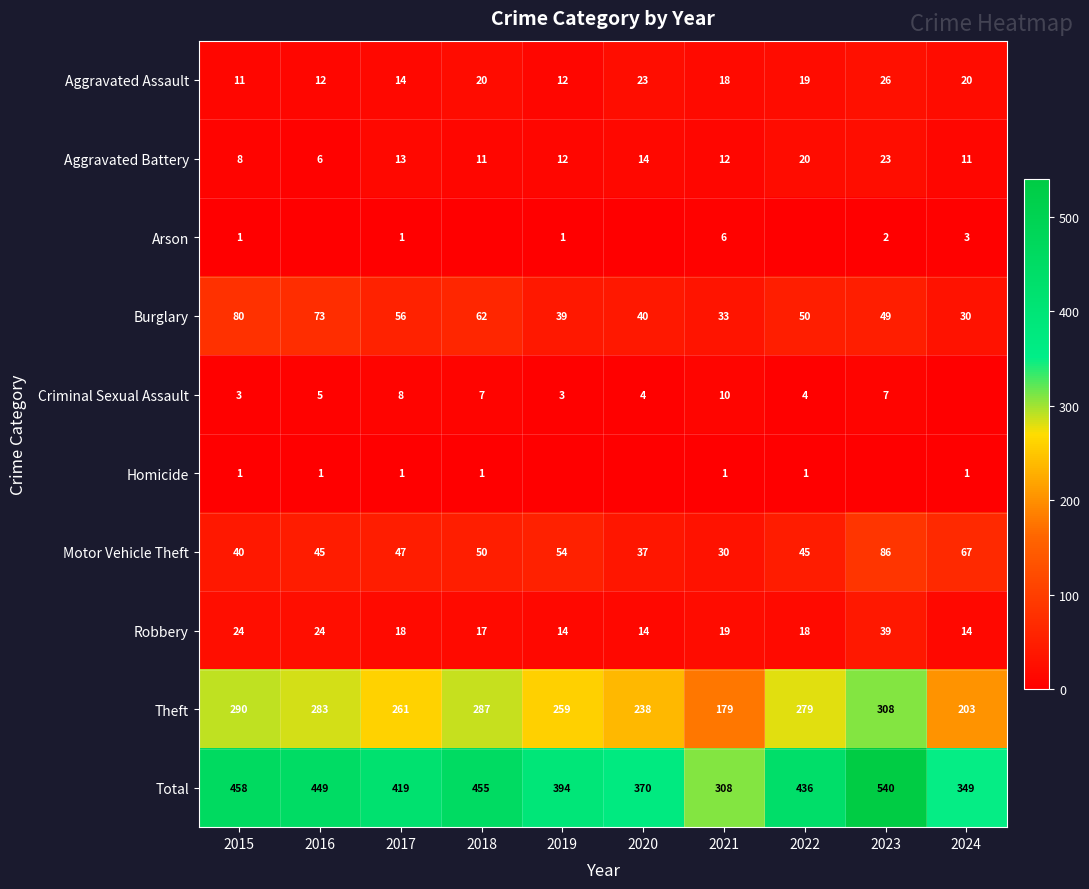

The value of Aggravated Battery at 2019 is 12. True or false?

True